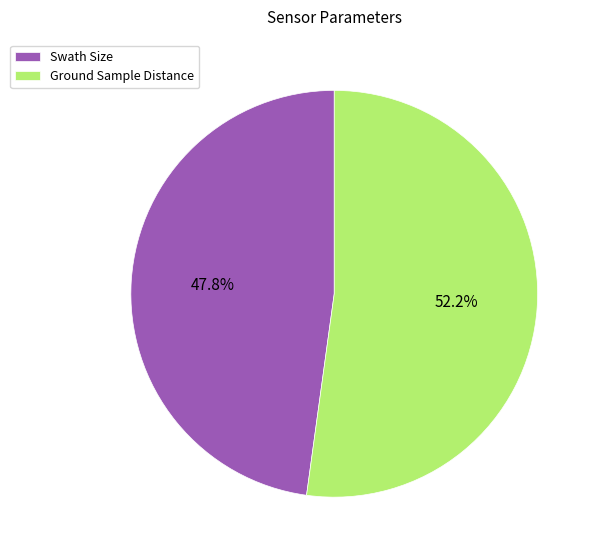

Approximately how many times larger is the value at Ground Sample Distance compared to Swath Size?

1.1